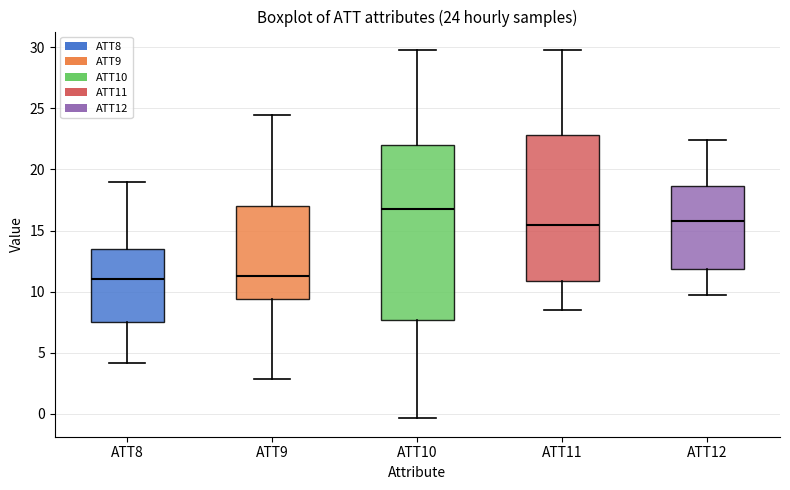

Comparing the boxes themselves (not the whiskers), which one is the tallest?

ATT10